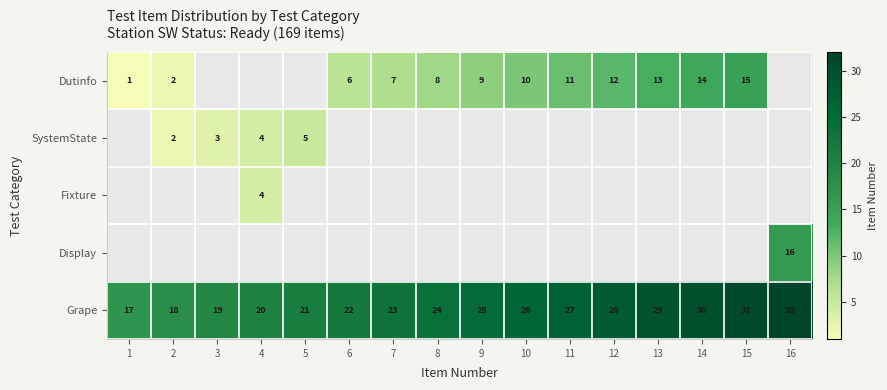

True or false: Grape has a value of 10.9 at 3.

False